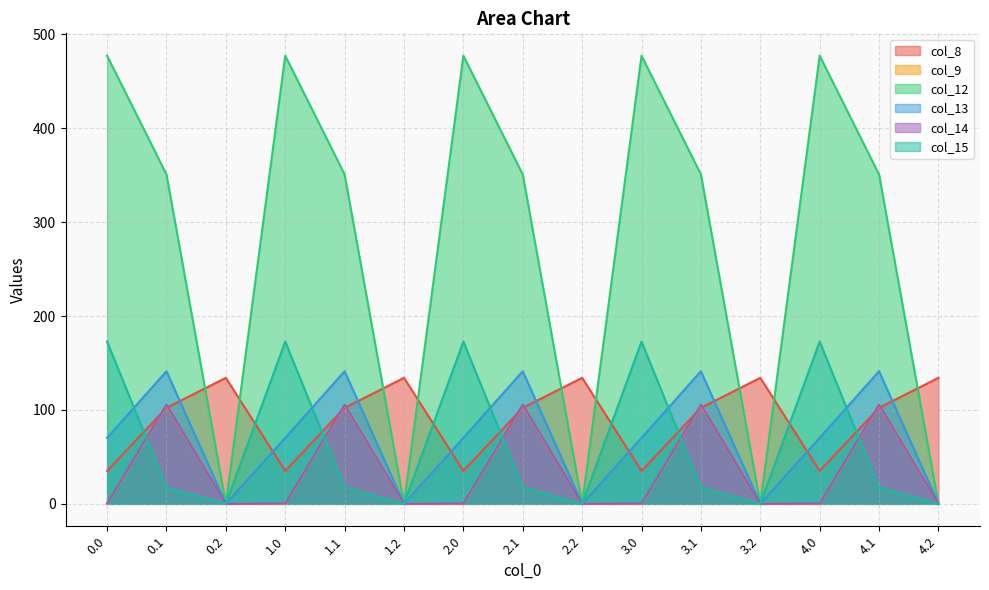

In col_15, how many points are higher than both neighbors (excluding endpoints)?

4